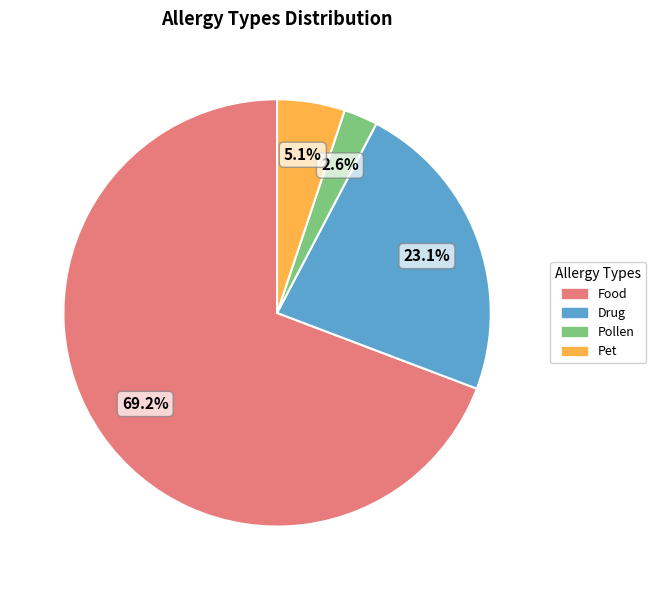

Is there any slice that represents more than half of the pie?

Yes